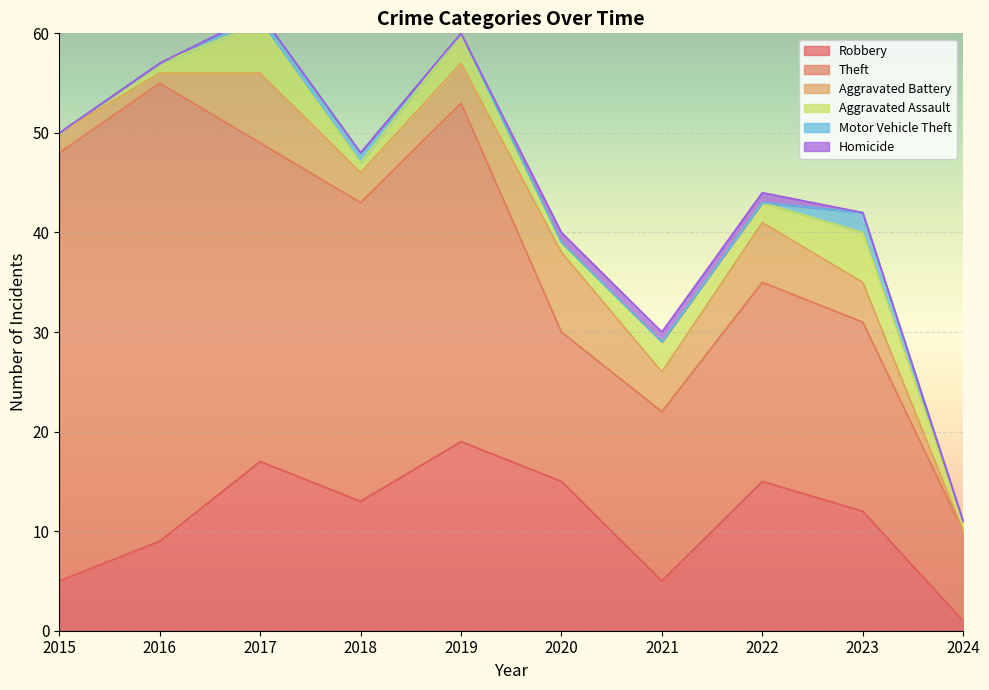

Where is the first local maximum for Theft?

2016